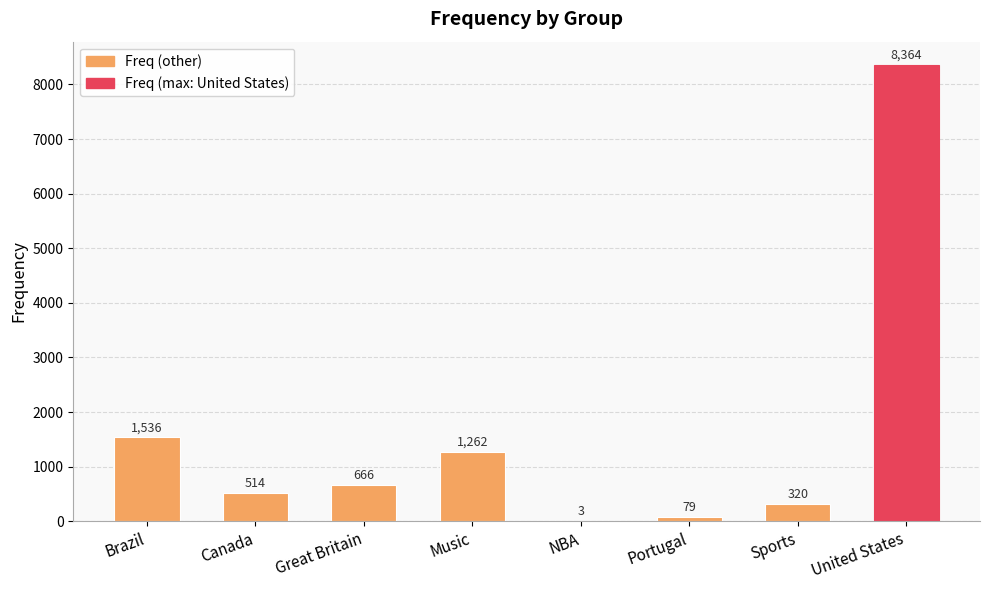

The value at Music is 409. True or false?

False